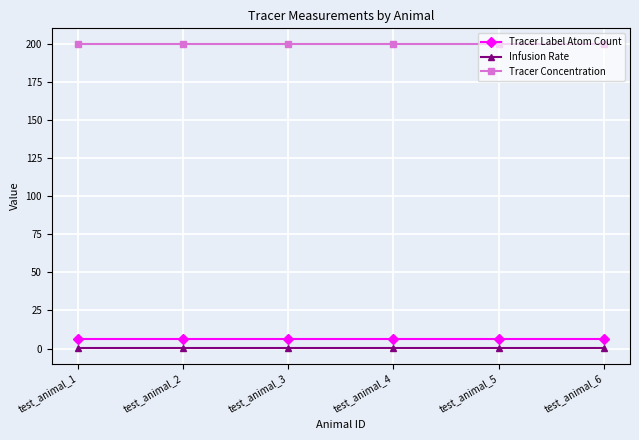

What are all the series names shown in the legend?

Tracer Label Atom Count, Infusion Rate, Tracer Concentration